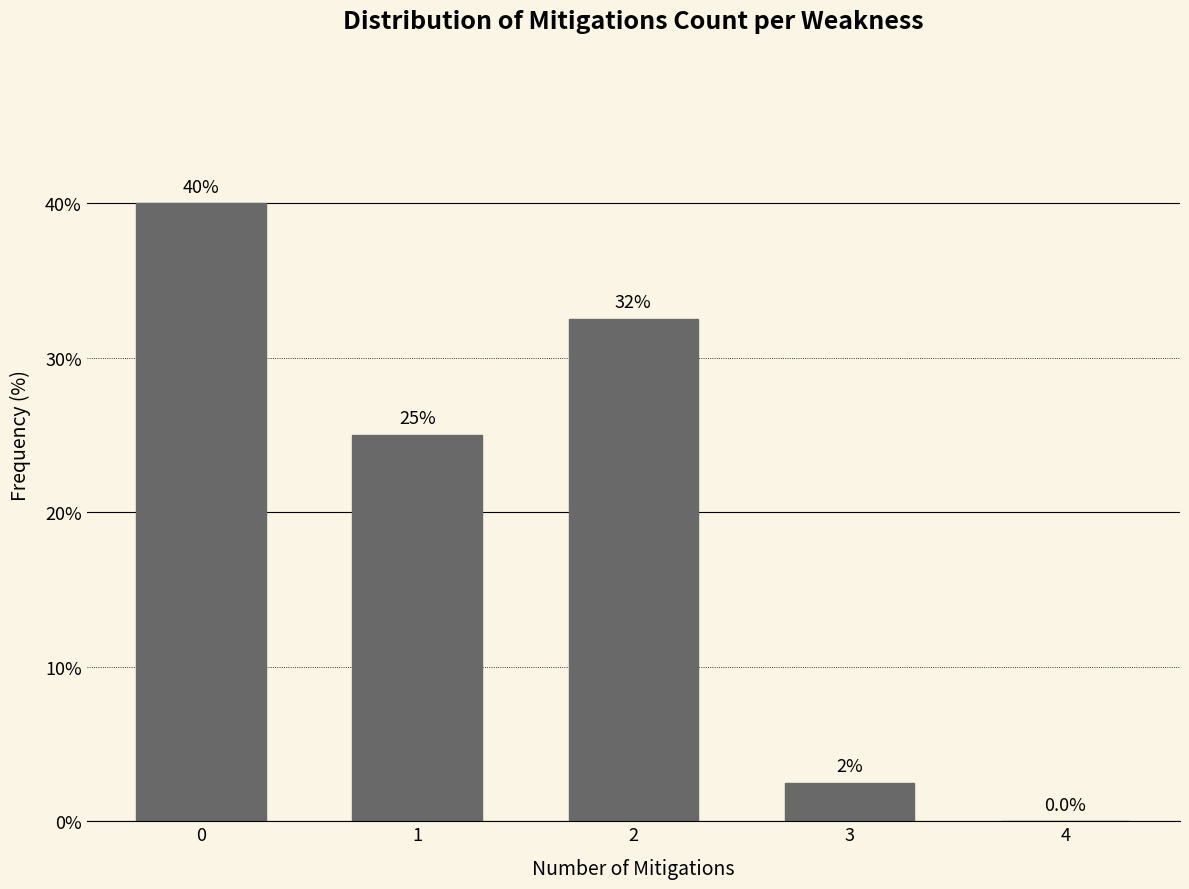

Reading right to left, transcribe all the data shown in this chart.

4=0.0	3=2.5	2=32.5	1=25.0	0=40.0